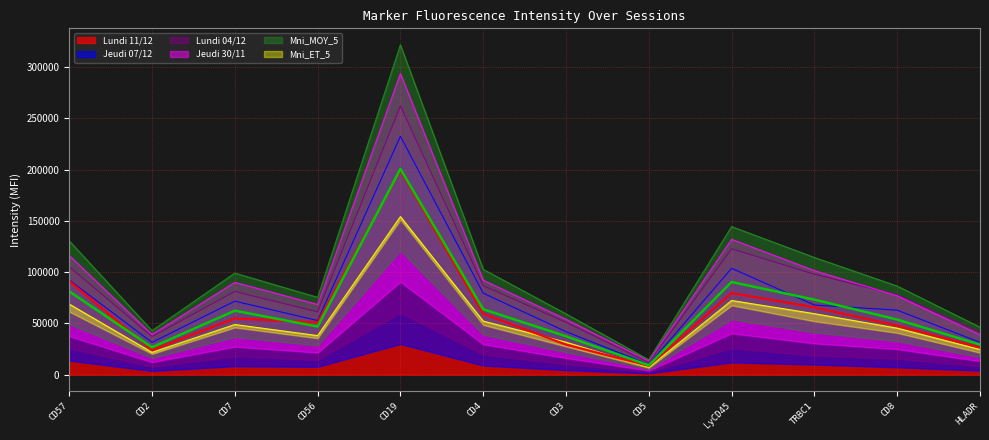

What position from the right is CD4?

7